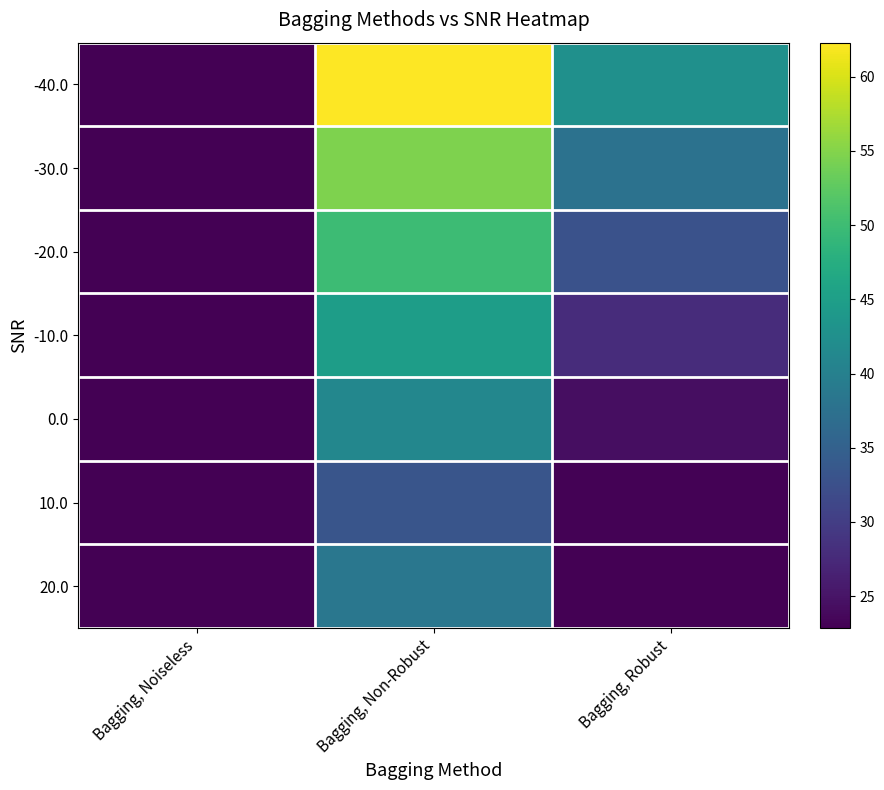

Reading right to left, extract all data points from this chart.

-40.0: Bagging, Robust=42.7	Bagging, Non-Robust=62.3	Bagging, Noiseless=22.9
-30.0: Bagging, Robust=37.7	Bagging, Non-Robust=54.7	Bagging, Noiseless=22.9
-20.0: Bagging, Robust=32.7	Bagging, Non-Robust=49.8	Bagging, Noiseless=22.9
-10.0: Bagging, Robust=27.9	Bagging, Non-Robust=44.8	Bagging, Noiseless=22.9
0.0: Bagging, Robust=24.3	Bagging, Non-Robust=41.1	Bagging, Noiseless=22.9
10.0: Bagging, Robust=23.0	Bagging, Non-Robust=33.3	Bagging, Noiseless=22.9
20.0: Bagging, Robust=22.9	Bagging, Non-Robust=38.5	Bagging, Noiseless=22.9